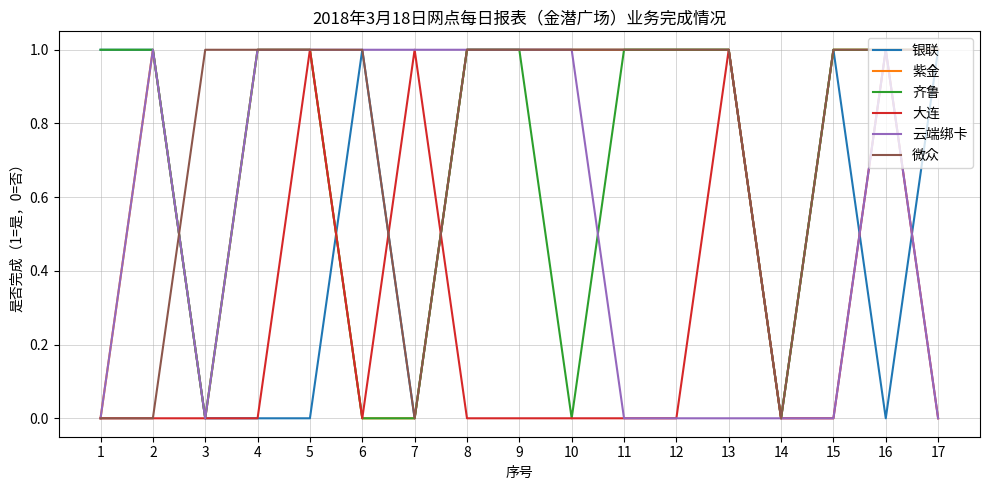

True or false: 云端绑卡 has a value of 0 at 1.

True